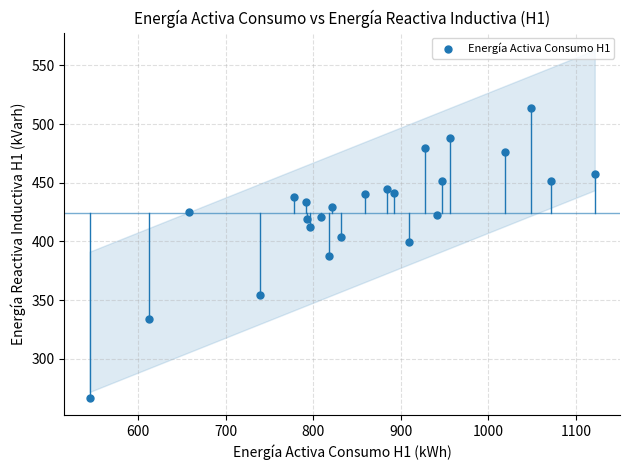

What is the range of Y values (max minus min)?

246.6